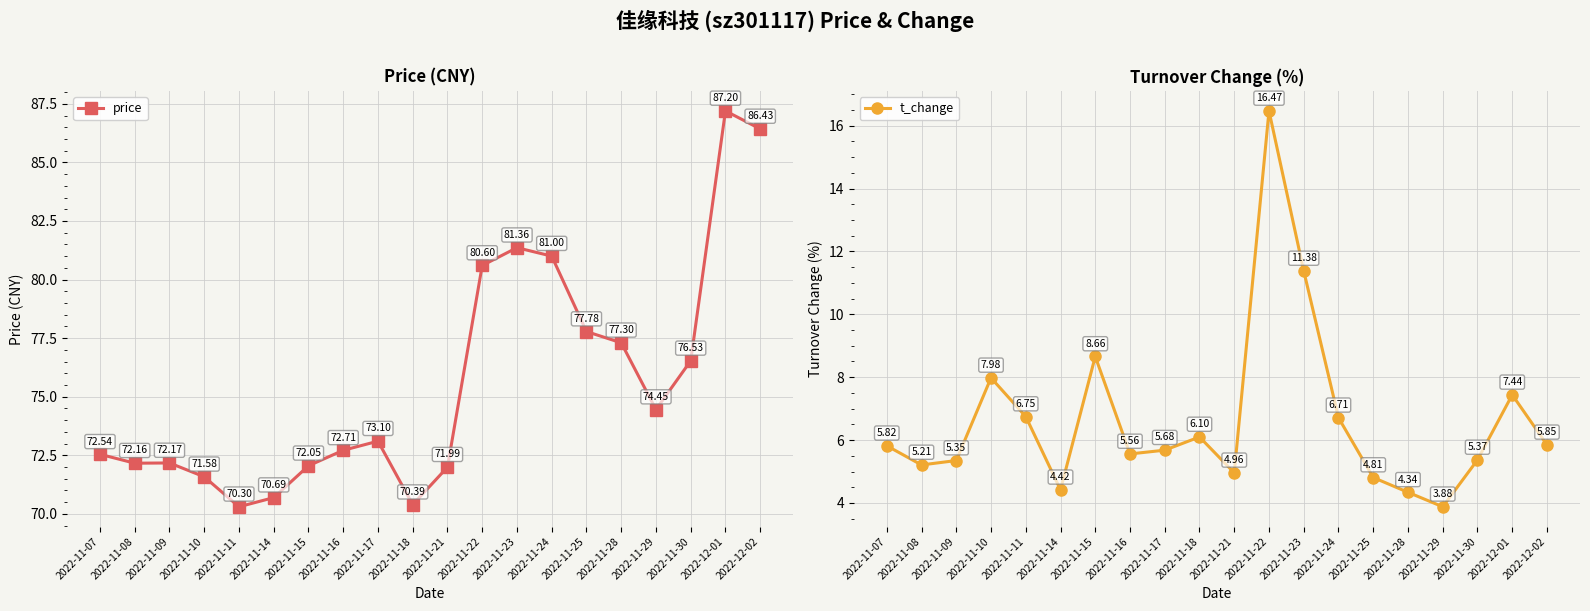

List the series in order of their peak value, highest first.

price, t_change